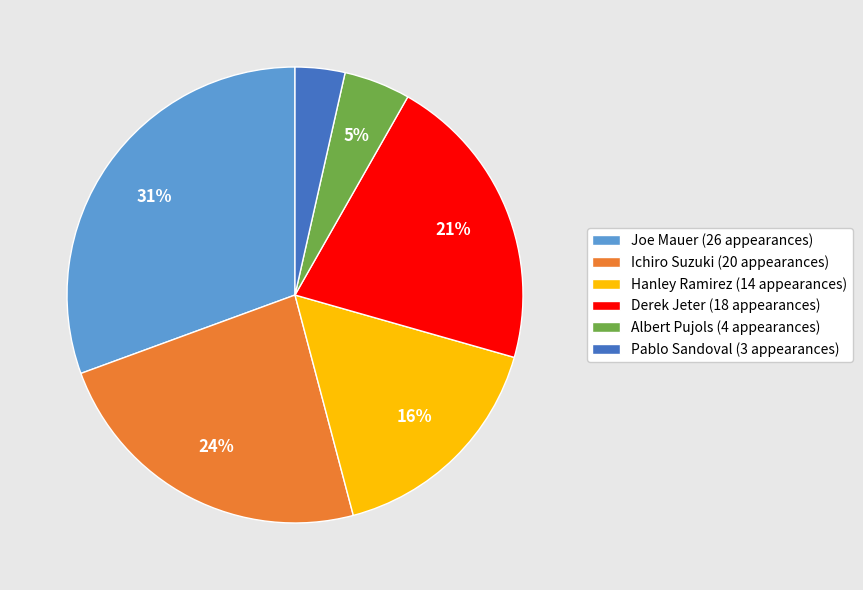

Which slice is the largest?

Joe Mauer